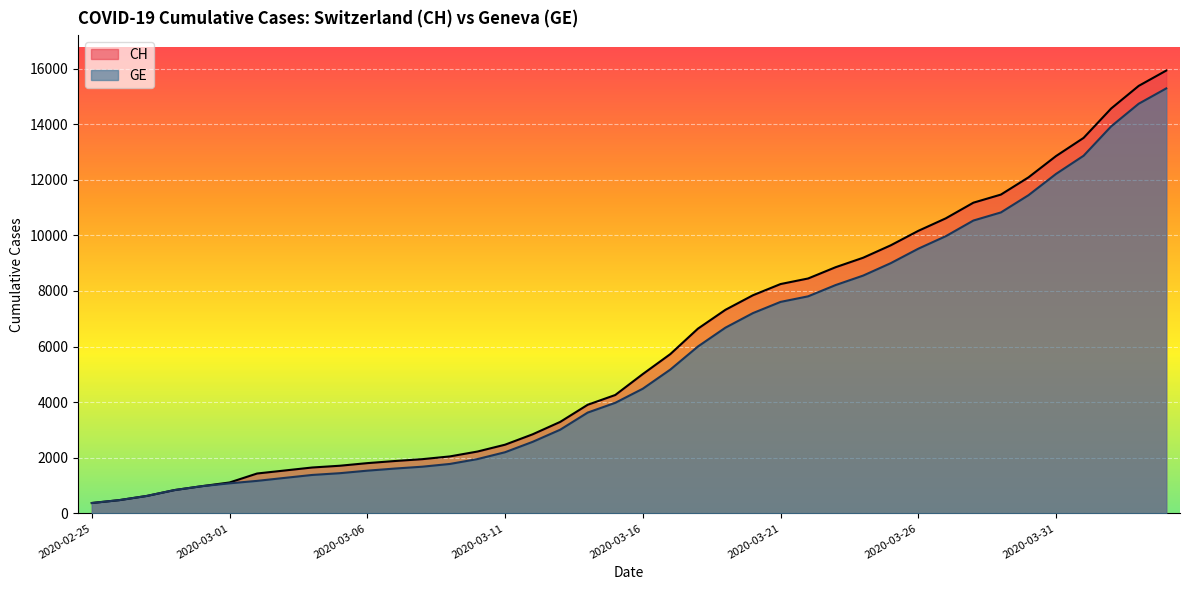

Reading right to left, transcribe all the data shown in this chart.

CH: 2020-04-04=15926	2020-04-03=15375	2020-04-02=14561	2020-04-01=13505	2020-03-31=12852	2020-03-30=12086	2020-03-29=11467	2020-03-28=11175	2020-03-27=10613	2020-03-26=10162	2020-03-25=9642	2020-03-24=9196	2020-03-23=8855	2020-03-22=8449	2020-03-21=8249	2020-03-20=7847	2020-03-19=7323	2020-03-18=6644	2020-03-17=5731	2020-03-16=5012	2020-03-15=4259	2020-03-14=3908	2020-03-13=3291	2020-03-12=2845	2020-03-11=2472	2020-03-10=2226	2020-03-09=2051	2020-03-08=1952	2020-03-07=1885	2020-03-06=1809	2020-03-05=1715	2020-03-04=1652	2020-03-03=1544	2020-03-02=1436	2020-03-01=1113	2020-02-29=981	2020-02-28=840	2020-02-27=630	2020-02-26=479	2020-02-25=375
GE: 2020-04-04=15284	2020-04-03=14733	2020-04-02=13919	2020-04-01=12863	2020-03-31=12210	2020-03-30=11444	2020-03-29=10825	2020-03-28=10533	2020-03-27=9971	2020-03-26=9520	2020-03-25=9000	2020-03-24=8554	2020-03-23=8213	2020-03-22=7807	2020-03-21=7607	2020-03-20=7205	2020-03-19=6681	2020-03-18=6002	2020-03-17=5174	2020-03-16=4485	2020-03-15=3978	2020-03-14=3627	2020-03-13=3010	2020-03-12=2574	2020-03-11=2201	2020-03-10=1955	2020-03-09=1780	2020-03-08=1681	2020-03-07=1614	2020-03-06=1538	2020-03-05=1447	2020-03-04=1384	2020-03-03=1278	2020-03-02=1171	2020-03-01=1083	2020-02-29=981	2020-02-28=840	2020-02-27=630	2020-02-26=479	2020-02-25=375